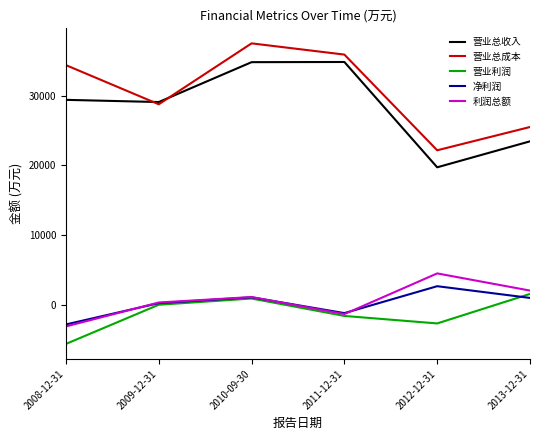

What is the spread (max minus min) of values at 2010-09-30?

36516